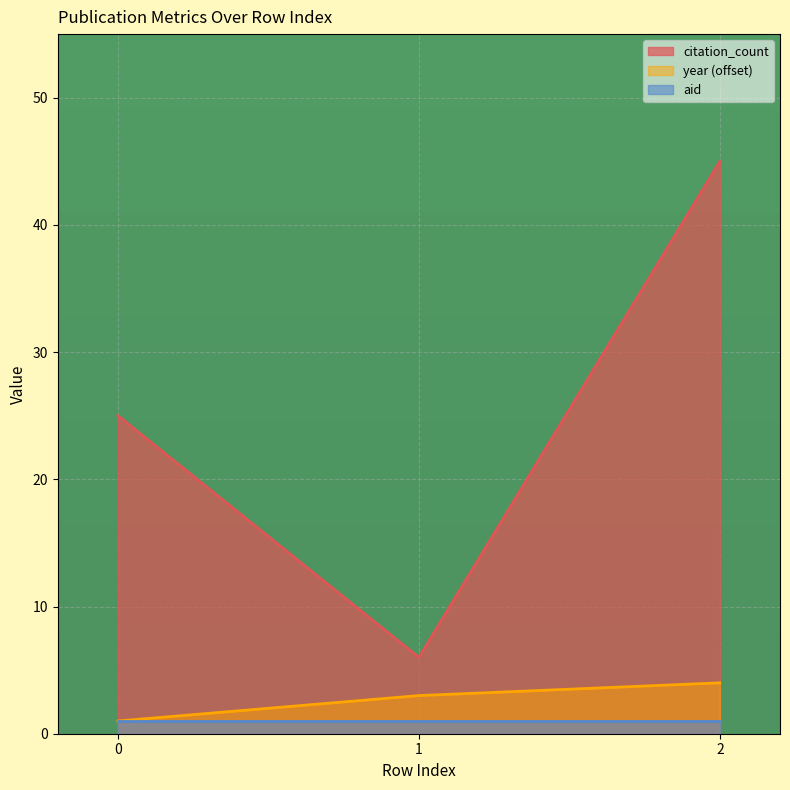

Between 0 and 1, which series saw the biggest shift?

citation_count